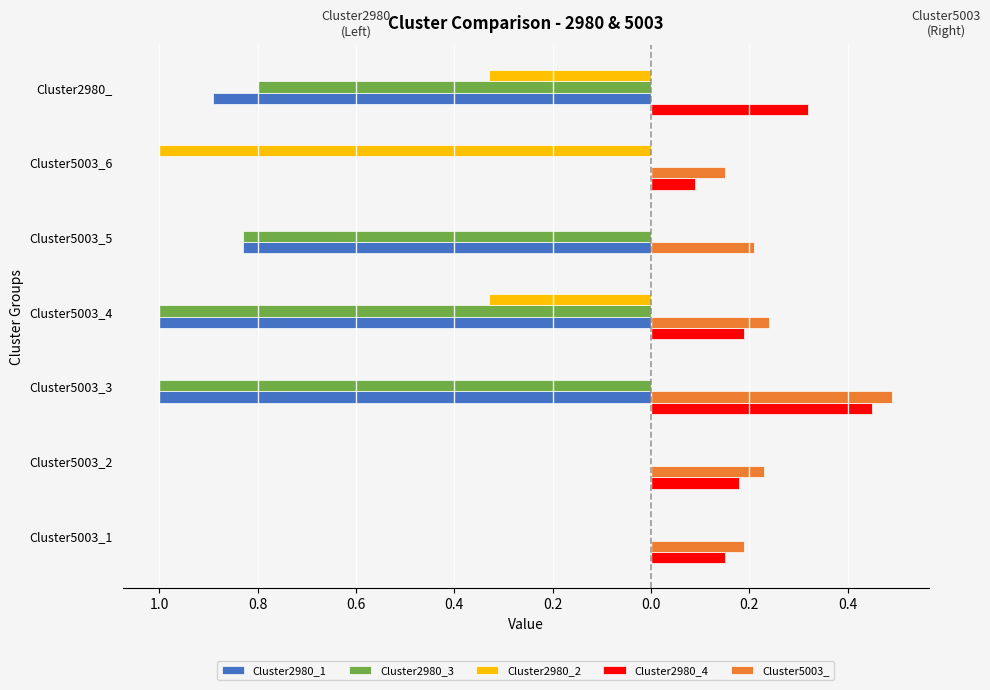

What are all the series names shown in the legend?

Cluster2980_1, Cluster2980_3, Cluster2980_2, Cluster2980_4, Cluster5003_